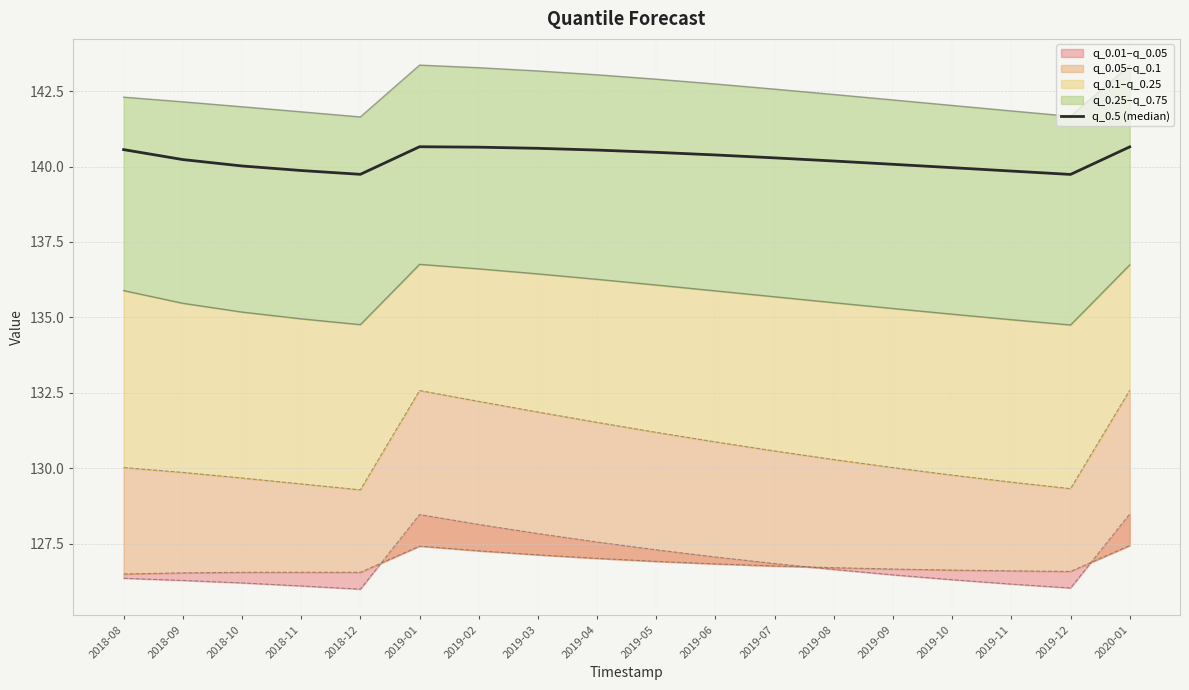

The chart shows a value of 139.9 at 2018-11. True or false?

True